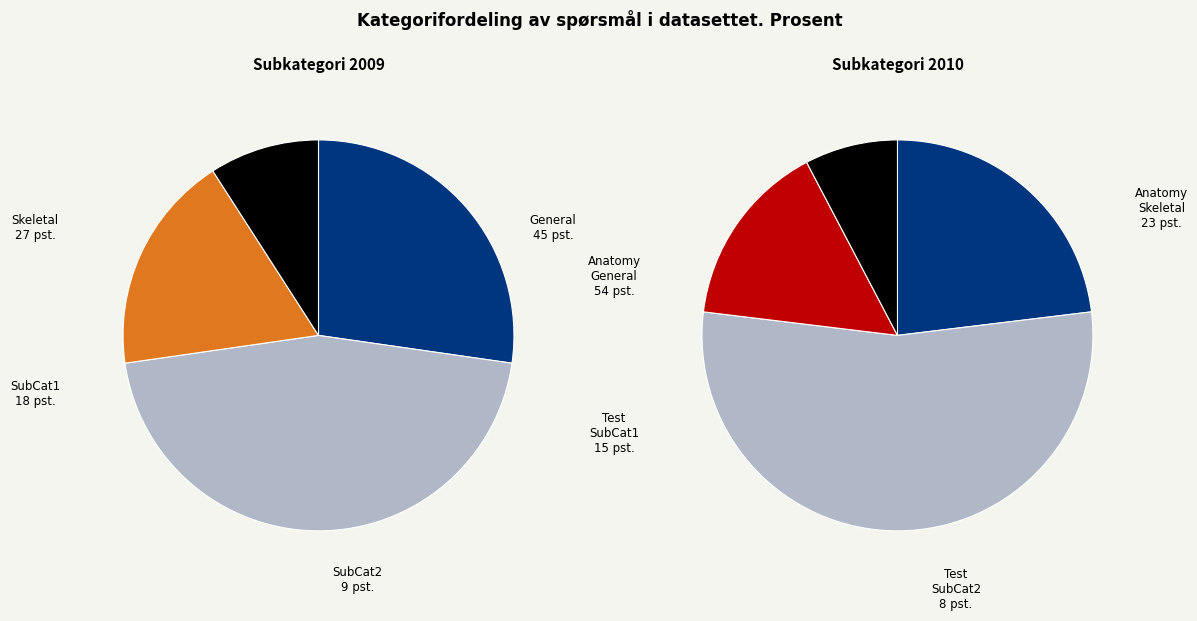

True or false: Anatomy accounts for 77% of the total.

True